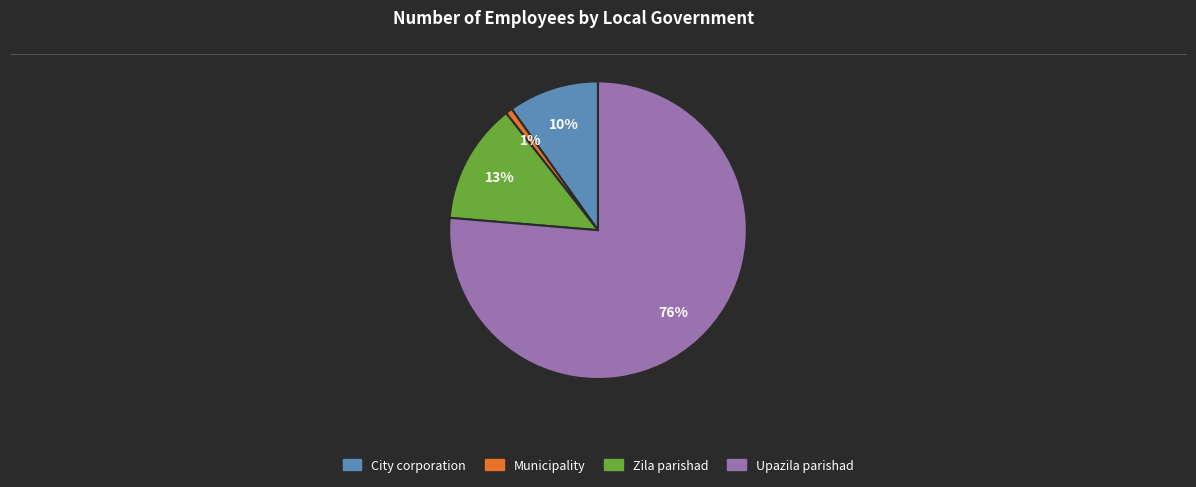

To the nearest percent, what is the average slice percentage?

25%